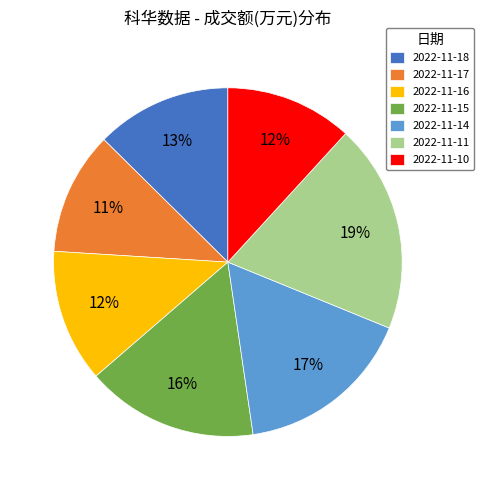

Do 2022-11-10 and 2022-11-15 together represent more than half of the pie?

No